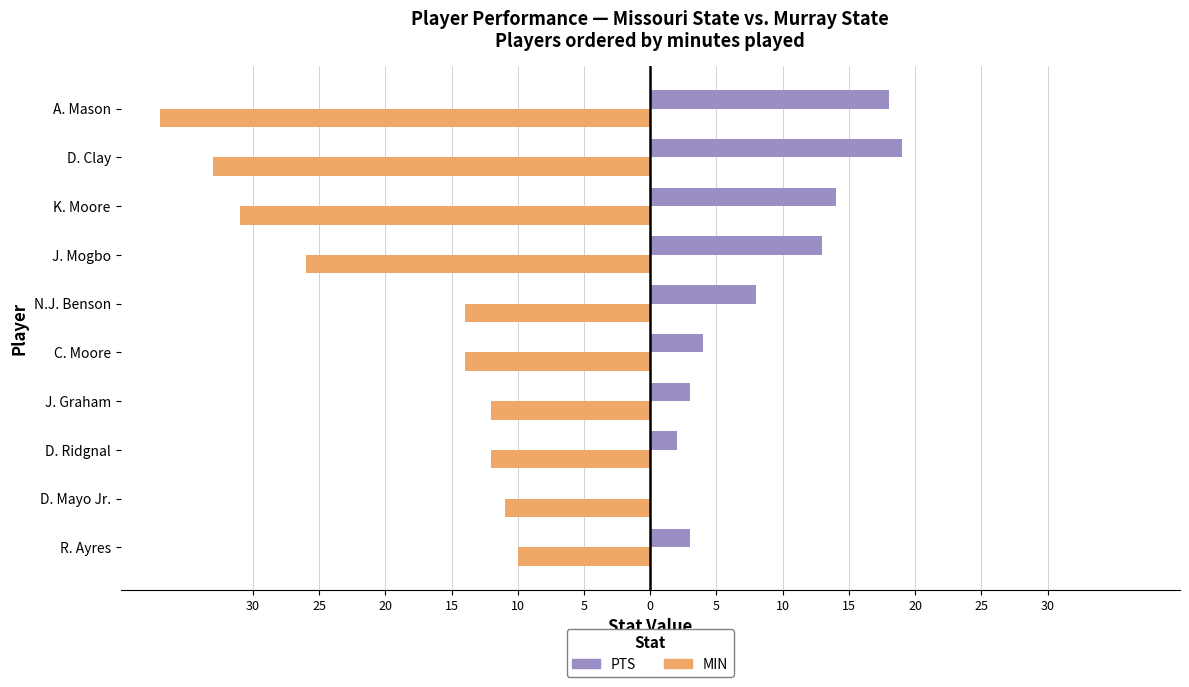

What are all the series names shown in the legend?

PTS, MIN